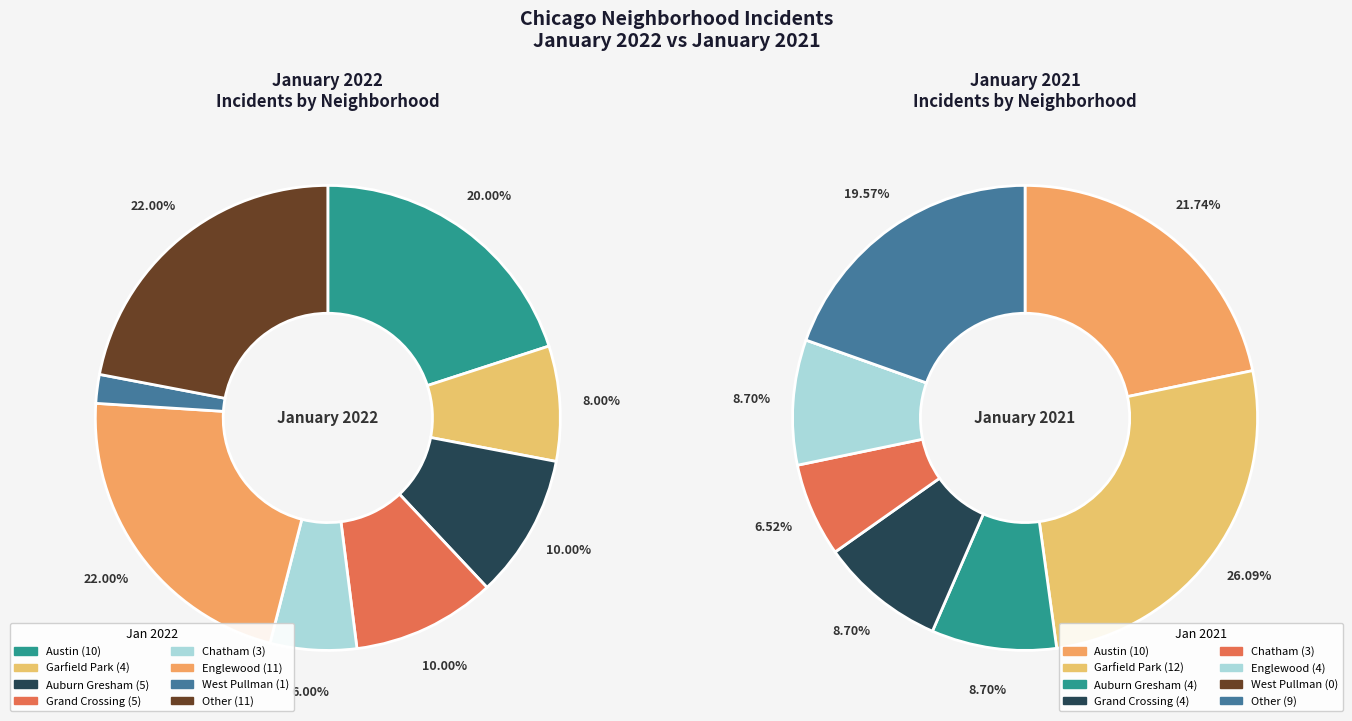

To the nearest percent, what is the difference between the largest and smallest slice percentages?

26%